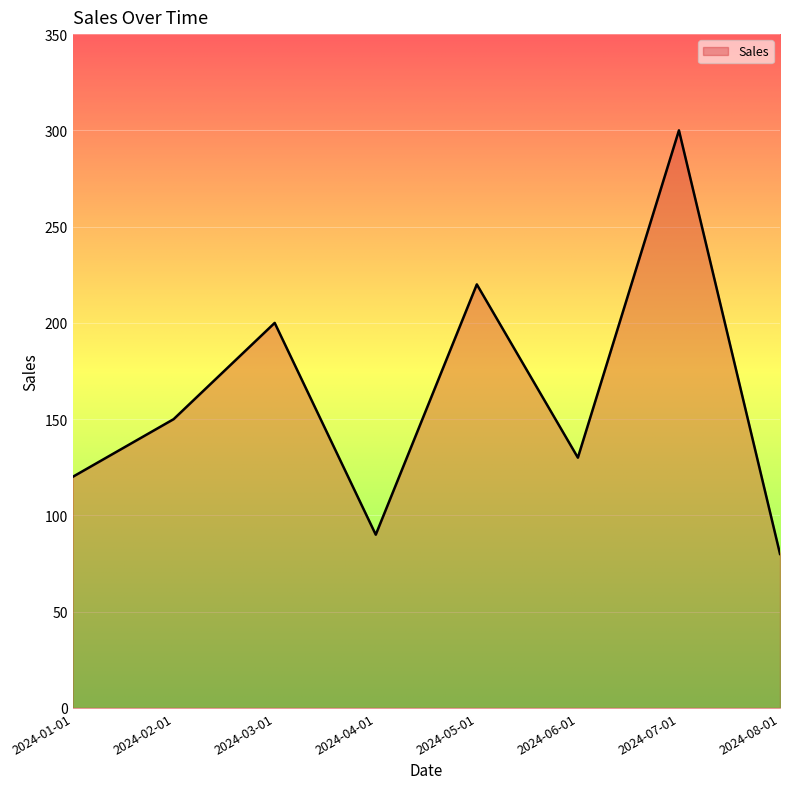

Which category has the lowest value across all series?

2024-08-01